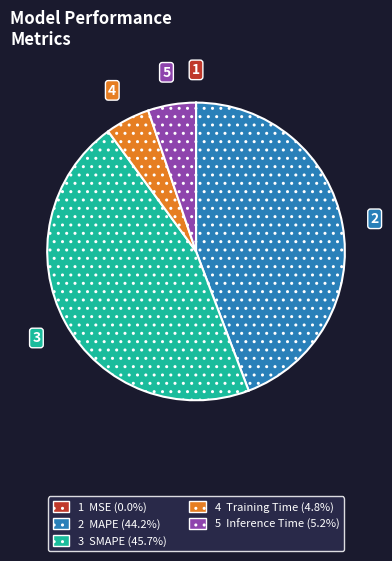

Is there a majority slice in this chart?

No